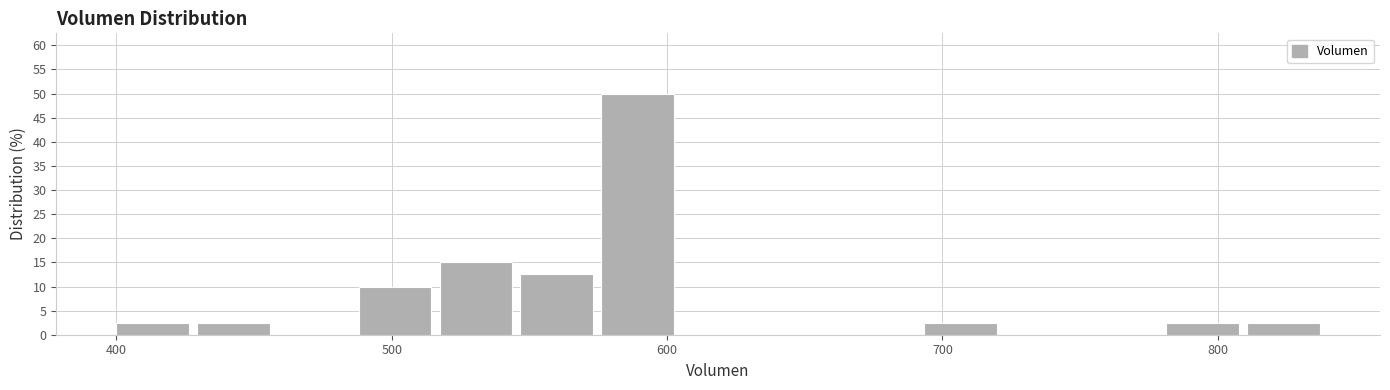

Read against the x-axis, roughly where is the centre of the tallest bar?

590